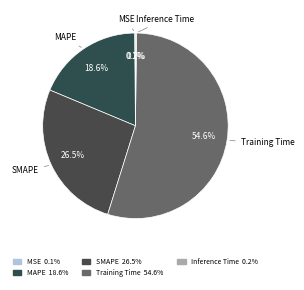

What is the largest slice in the pie chart?

Training Time